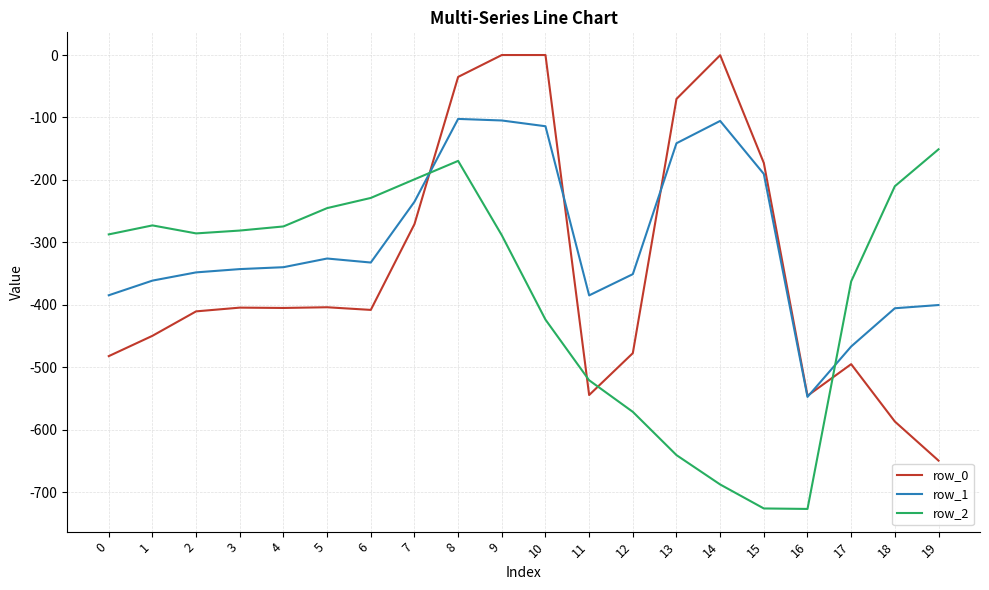

True or false: row_2 and row_1 intersect in this chart.

True